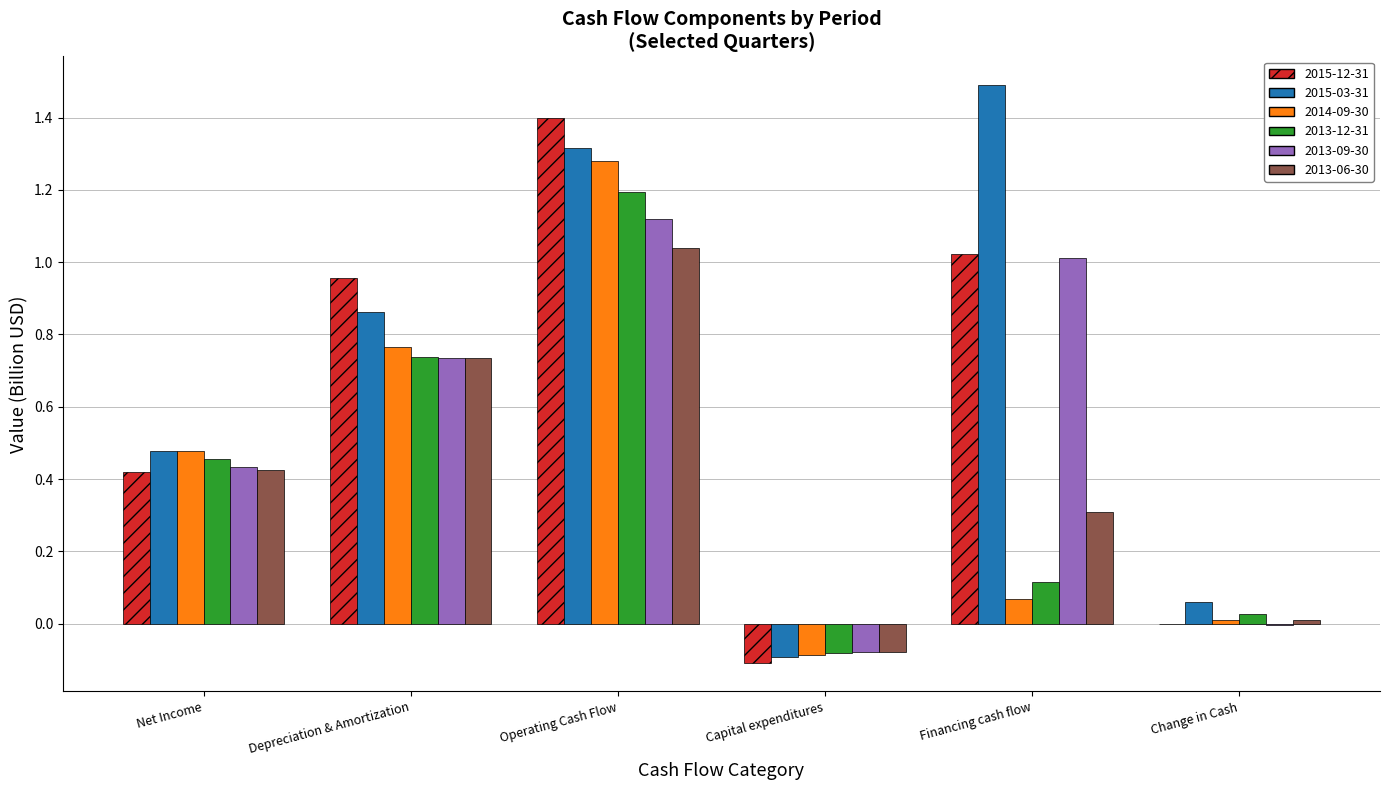

What is the greatest value displayed?

1.5